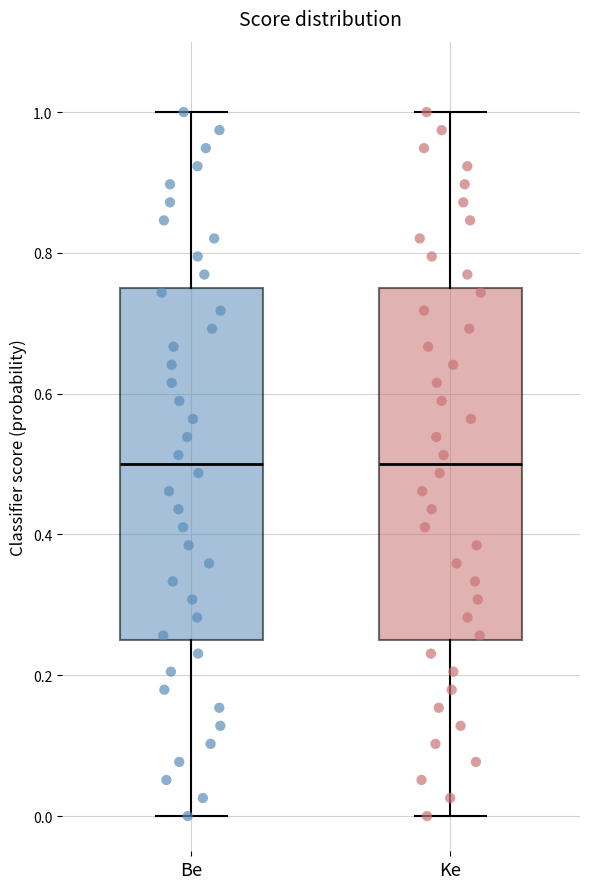

Reading left to right, transcribe this box plot: for each box, give where its median line is, the range the box spans, and where its two whiskers end, as read against the y-axis. The values are not printed on the chart, so give them approximately, as read against the axis.

Be: median 0.50, box 0.26 to 0.76, whiskers 0.00 to 1.00
Ke: median 0.50, box 0.26 to 0.76, whiskers 0.00 to 1.00